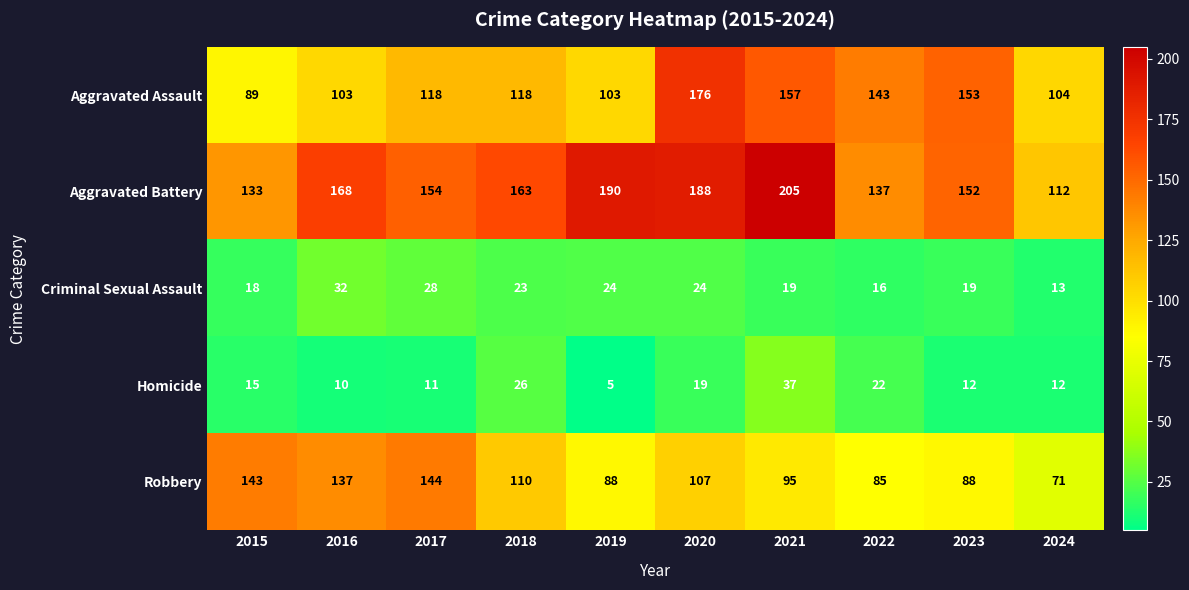

At which label is Robbery closest to 107?

2020